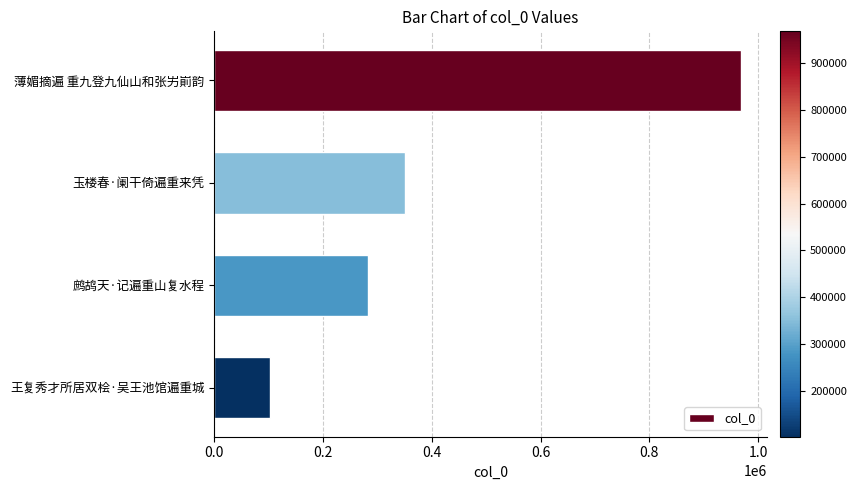

Does the chart contain any negative values?

No